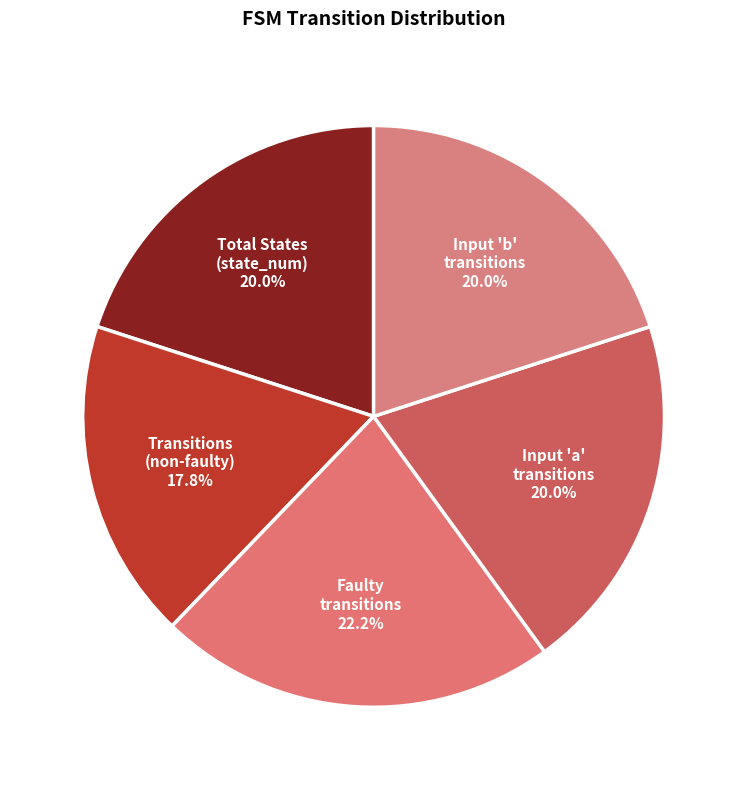

What portion of the pie excludes Total States (state_num)?

80.0%